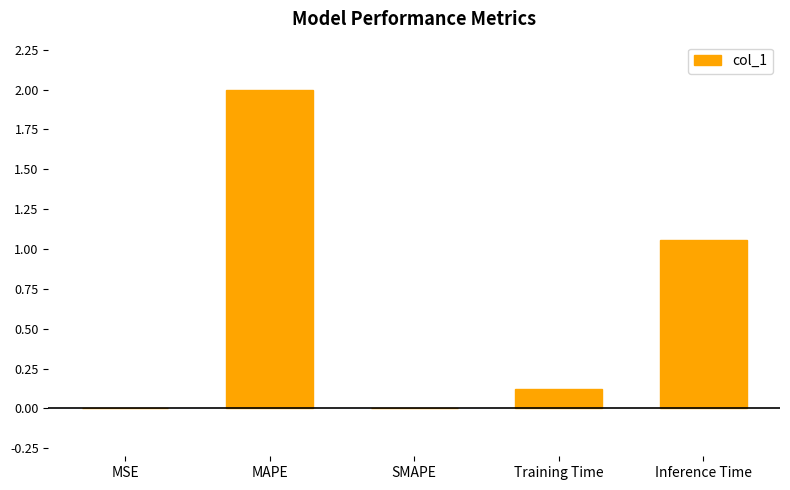

What is the sum of all values?

3.2